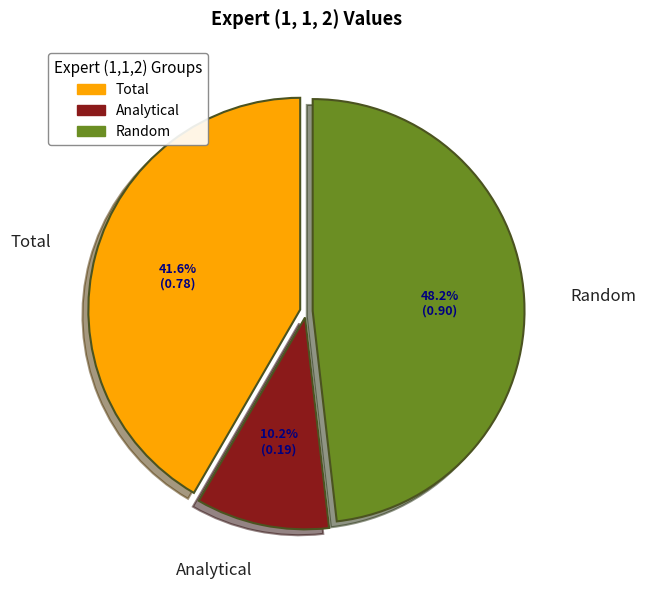

Does any single category account for the majority?

No